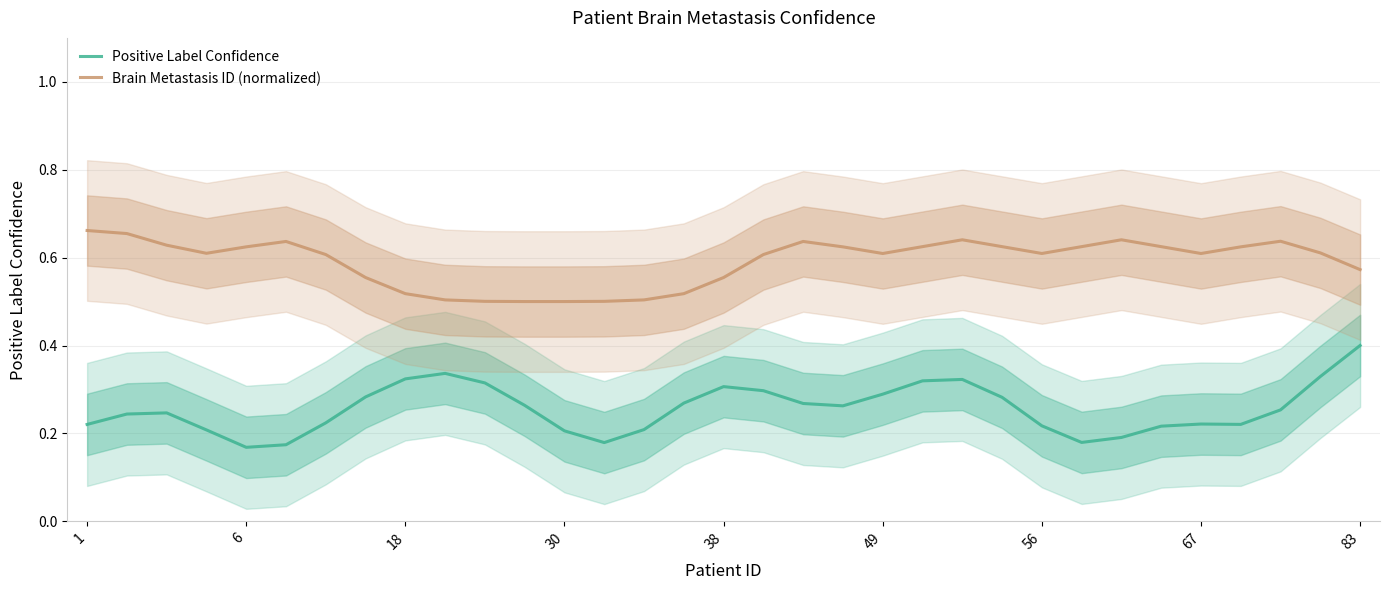

Between 9 and 29, which series saw the biggest shift?

Brain Metastasis ID (normalized)